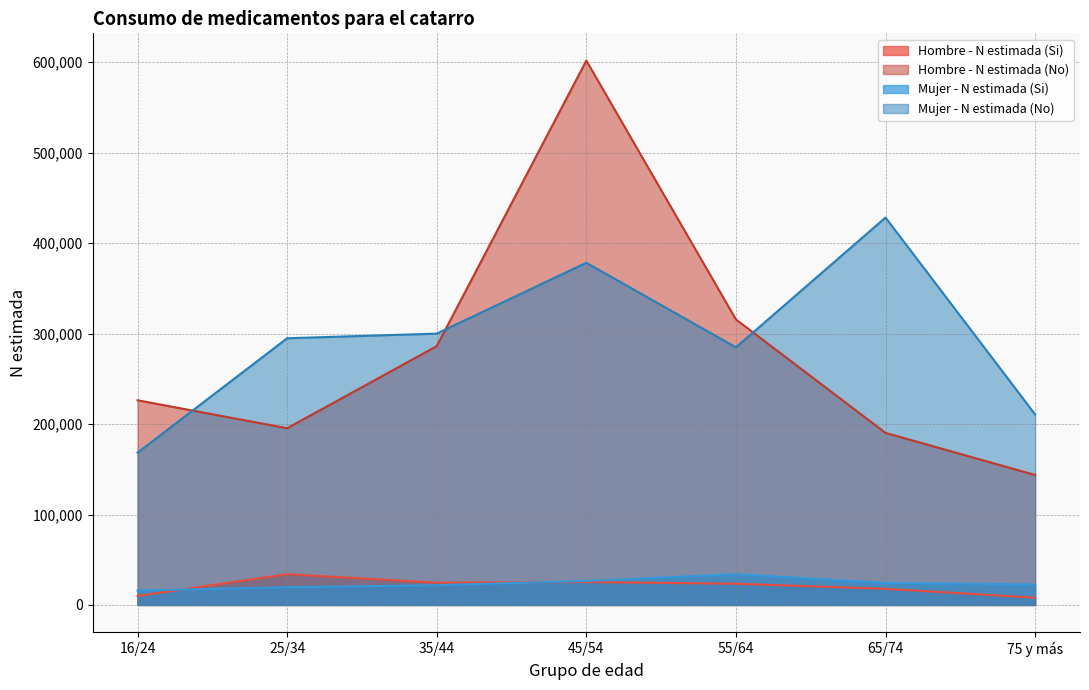

Where is Mujer - N estimada (Si) nearest to the value 25047?

65/74